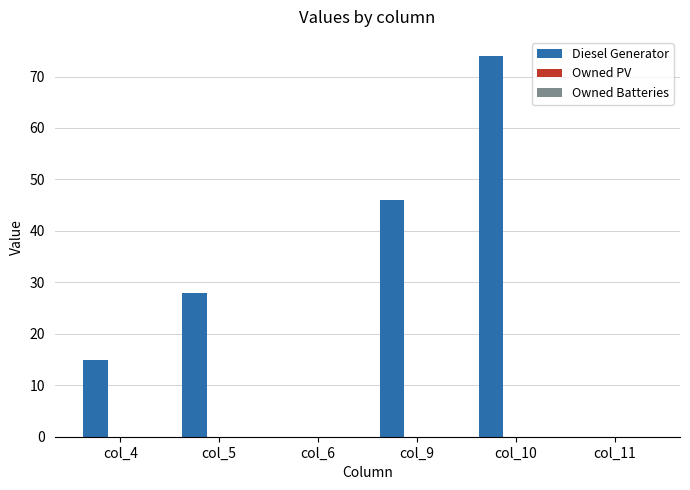

Are the bars horizontal?

No